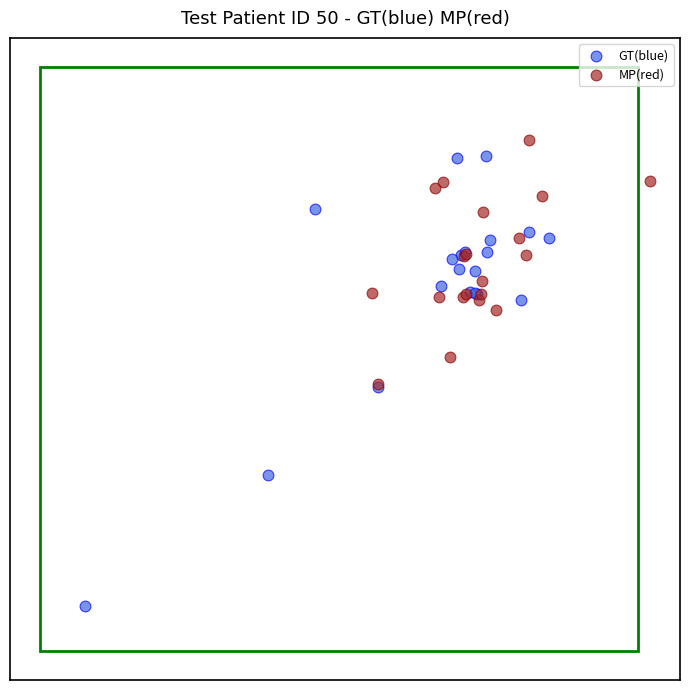

Which series reaches the minimum Y coordinate?

GT(blue)